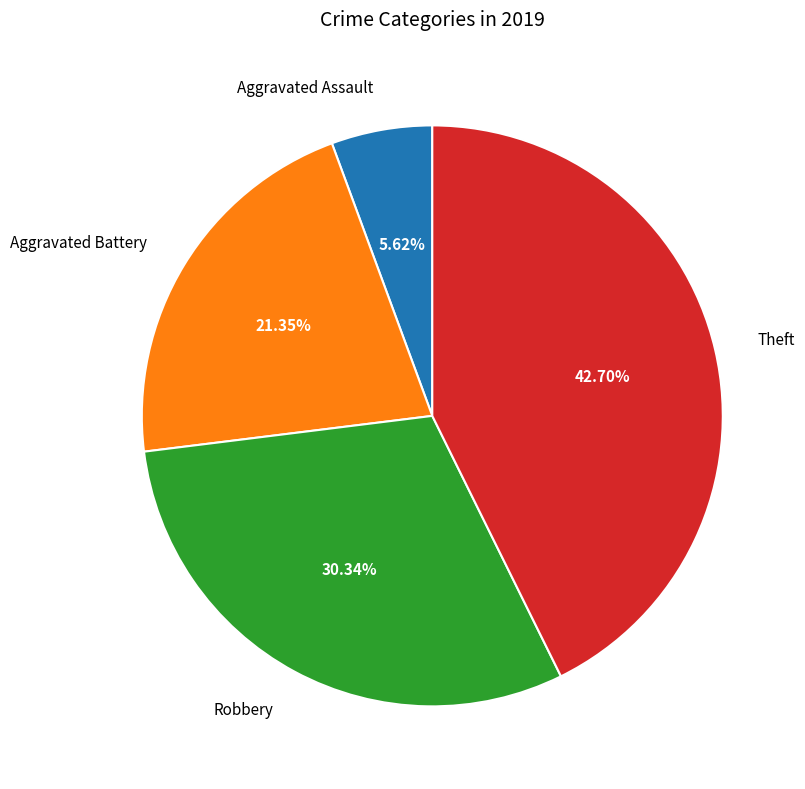

How many segments does this pie chart have?

4